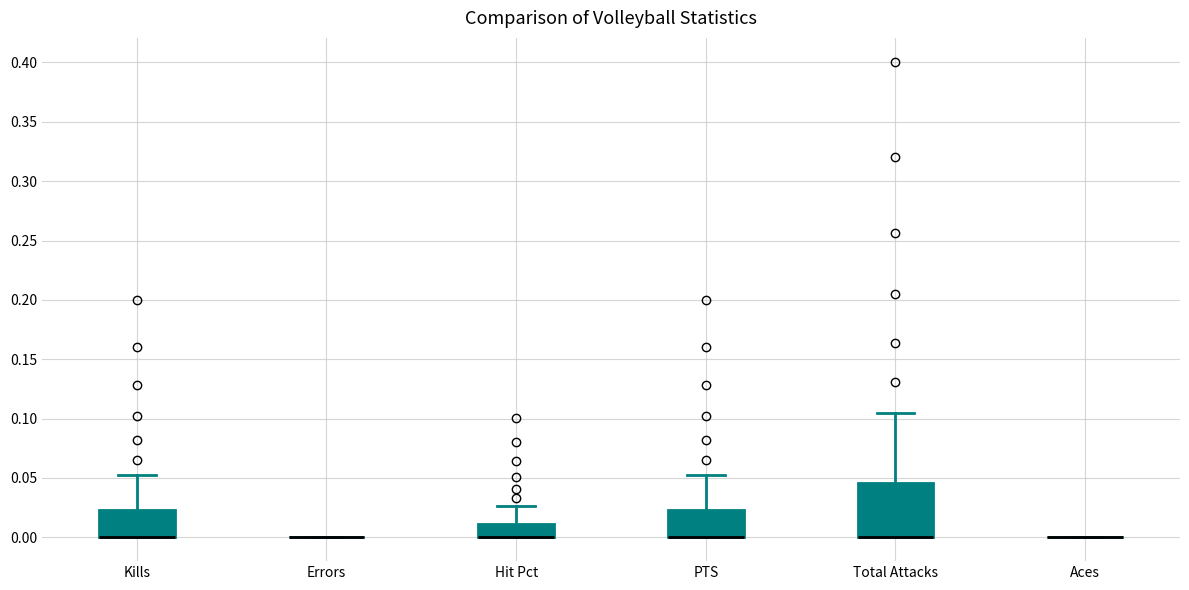

Reading left to right, transcribe this box plot: for each box, give where its median line is, the range the box spans, and where its two whiskers end, as read against the y-axis. The values are not printed on the chart, so give them approximately, as read against the axis.

Kills: median 0.000 (drawn on the box's lower edge), box 0.000 to 0.025, whiskers 0.000 to 0.050
Errors: box collapsed to a line at 0.000, whiskers 0.000 to 0.000
Hit Pct: median 0.000 (drawn on the box's lower edge), box 0.000 to 0.010, whiskers 0.000 to 0.025
PTS: median 0.000 (drawn on the box's lower edge), box 0.000 to 0.025, whiskers 0.000 to 0.050
Total Attacks: median 0.000 (drawn on the box's lower edge), box 0.000 to 0.045, whiskers 0.000 to 0.105
Aces: box collapsed to a line at 0.000, whiskers 0.000 to 0.000